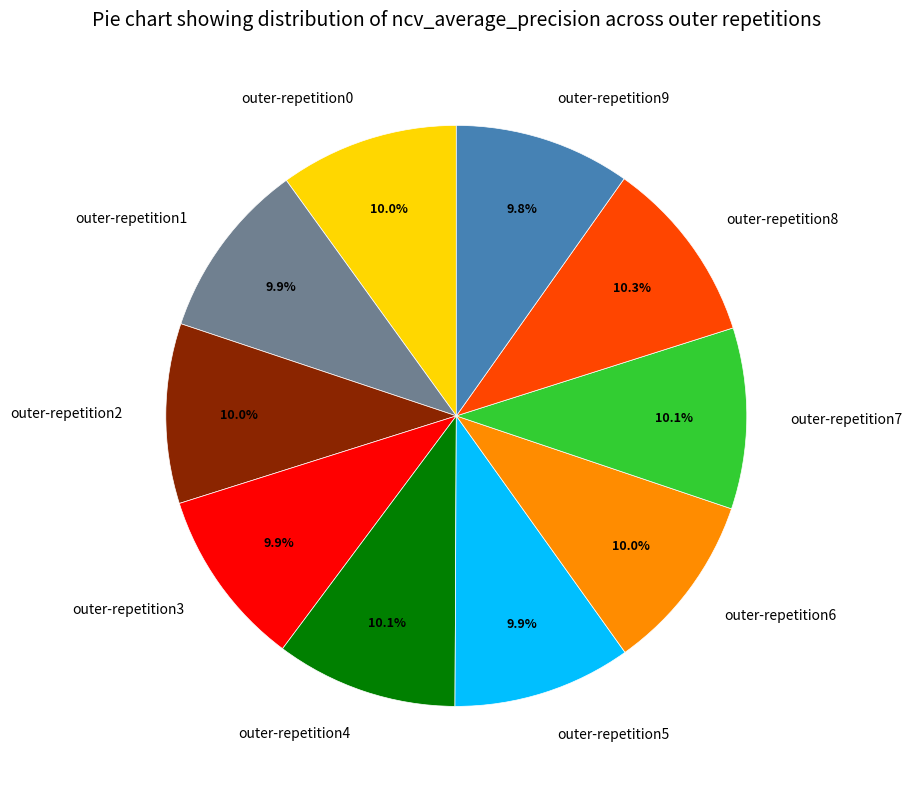

To the nearest percent, what percentage of the pie is outer-repetition2?

10%